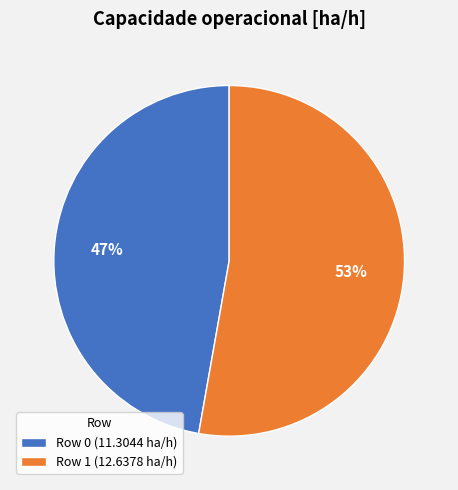

What is the ratio of the value at Row 0 (11.3044 ha/h) to the value at Row 1 (12.6378 ha/h)?

0.9